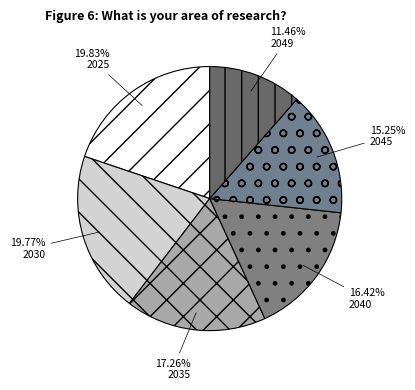

Which has a higher value, 2030 or 2045?

2030